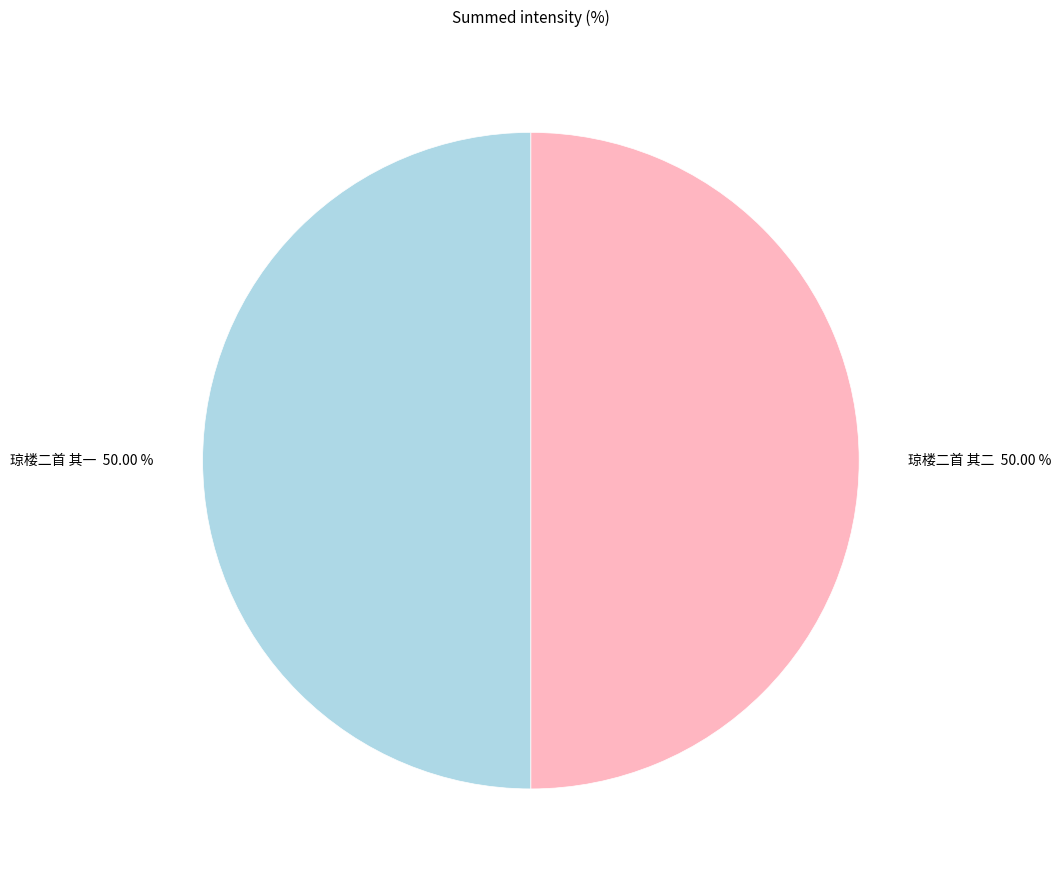

What percentage is the 琼楼二首 其二 slice, to the nearest percent?

50%